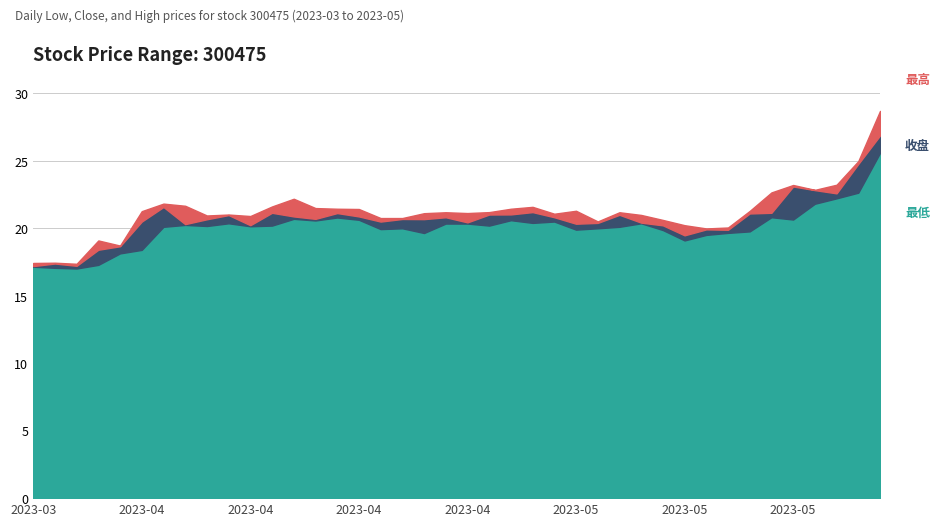

What is the average value of the 最低 series?

20.1